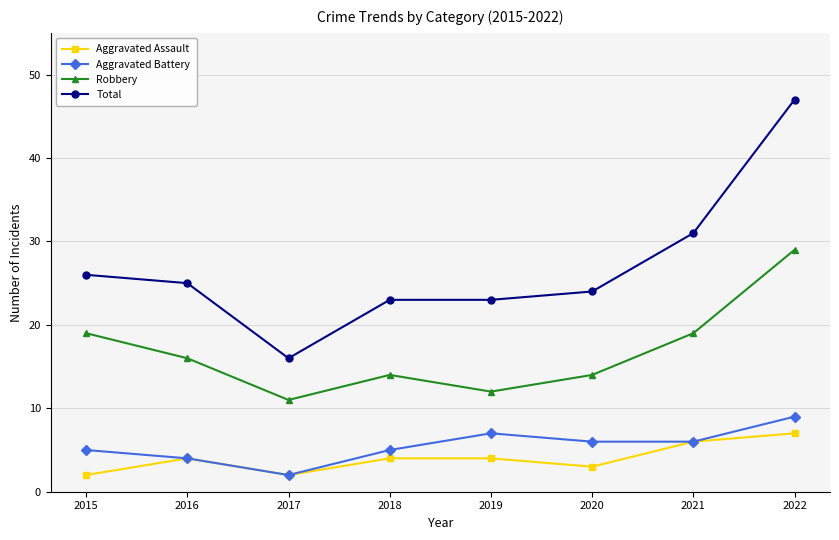

What are all the series names shown in the legend?

Aggravated Assault, Aggravated Battery, Robbery, Total